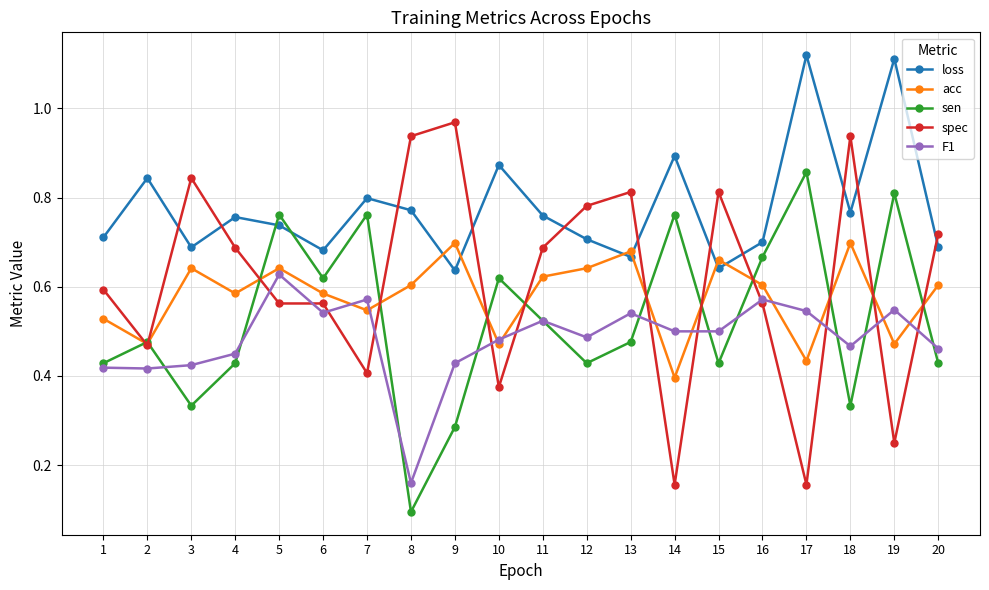

At which category does spec reach its first local valley?

2